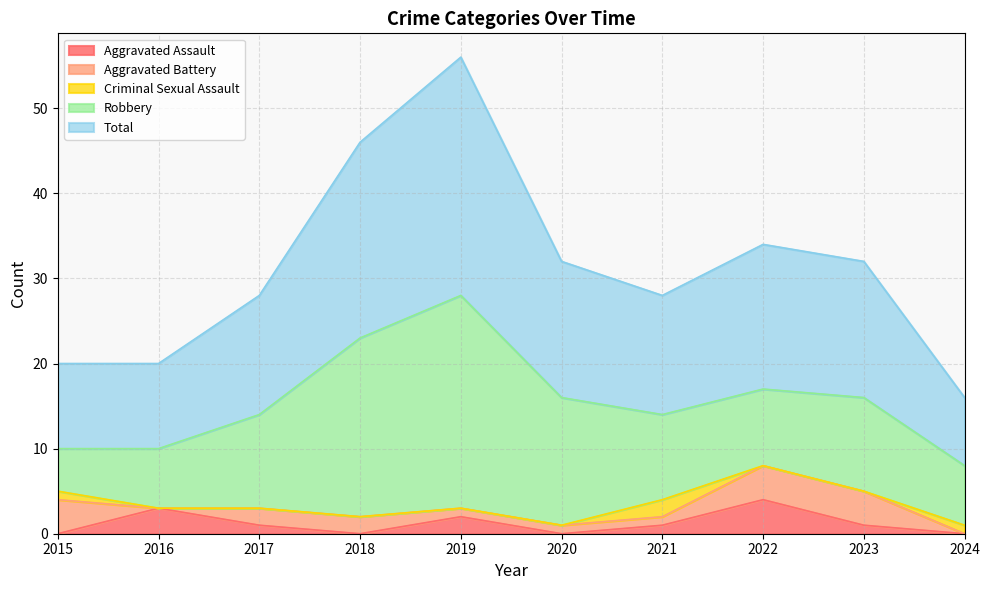

What are all the series names shown in the legend?

Aggravated Assault, Aggravated Battery, Criminal Sexual Assault, Robbery, Total